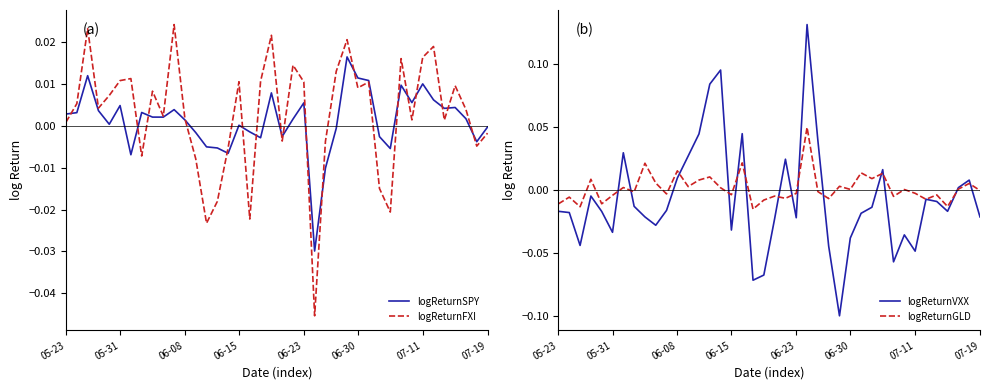

Rank the series at 38 from highest to lowest value.

logReturnVXX, logReturnGLD, logReturnSPY, logReturnFXI